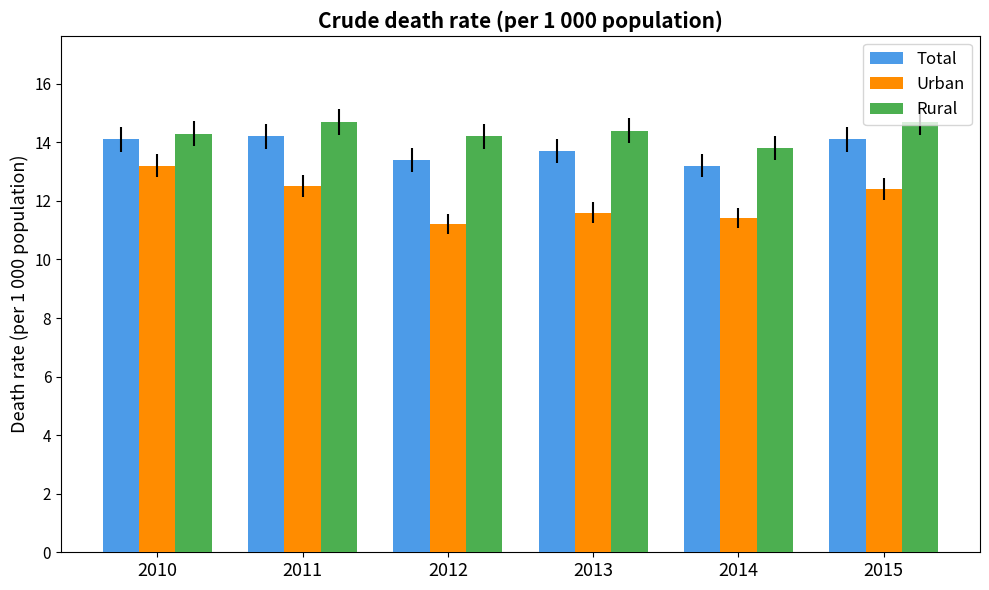

Rank the series by their maximum value, from lowest to highest.

Urban, Total, Rural